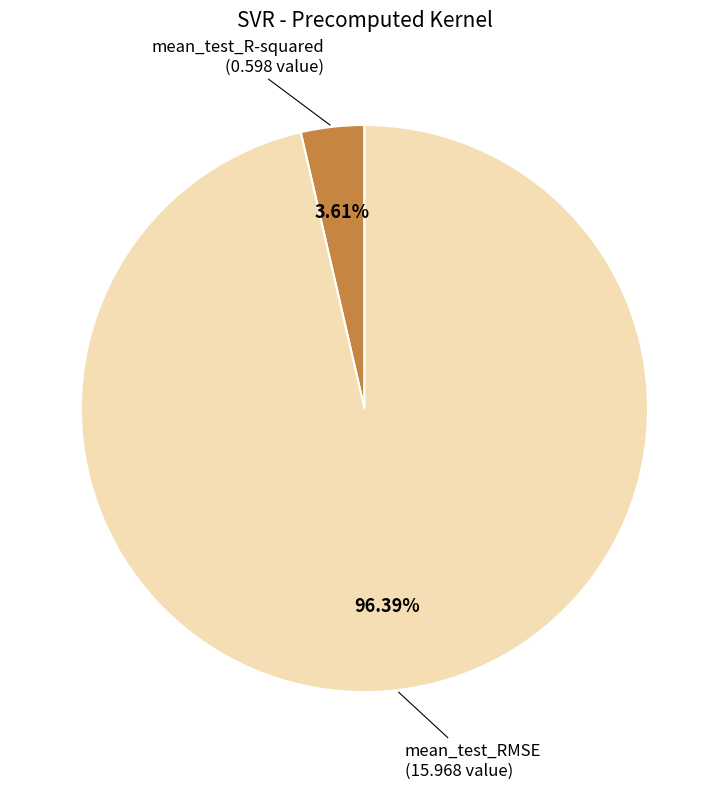

Count the number of slices in the pie.

2